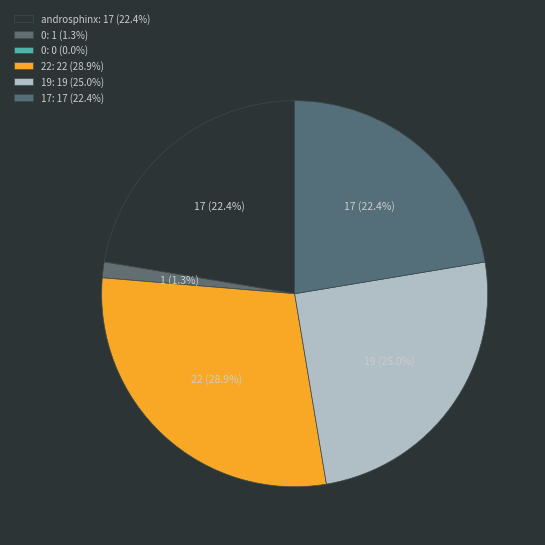

Rank the categories by value from highest to lowest.

22, 19, androsphinx, 17, 0, 0